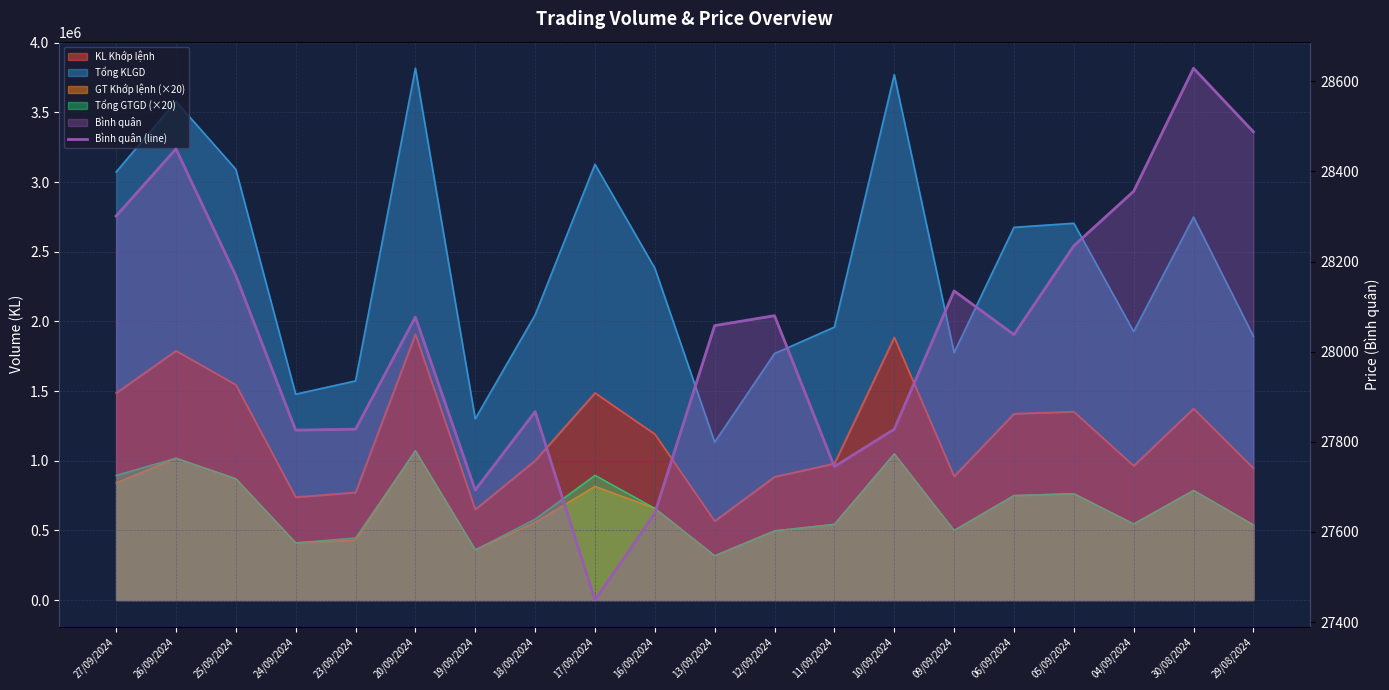

Is it true that the value at 11/09/2024 is 6179?

False